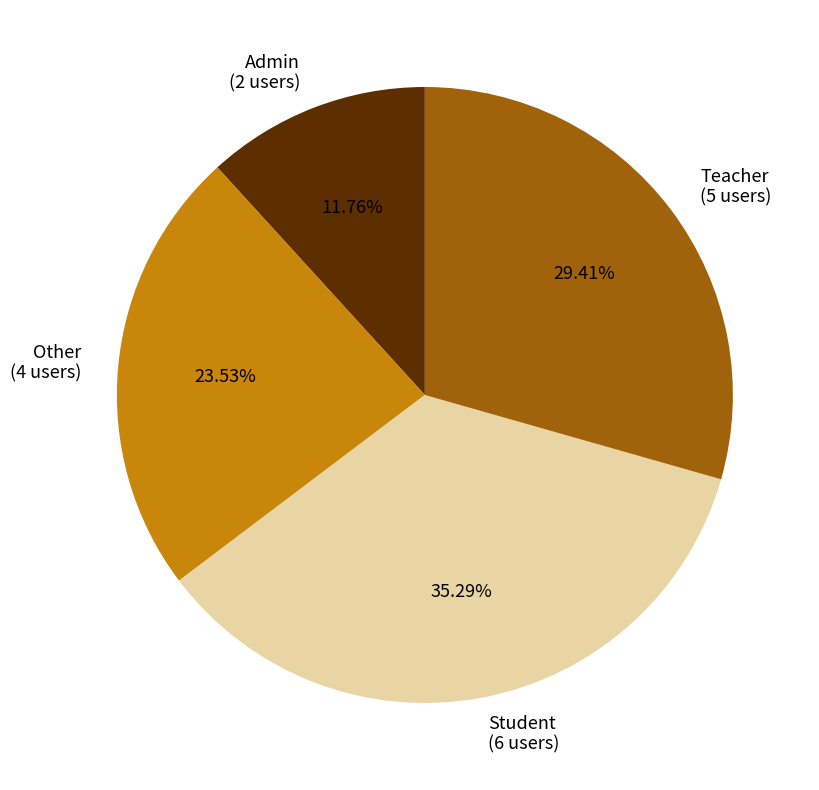

Is it true that Other is 24% of the pie?

True